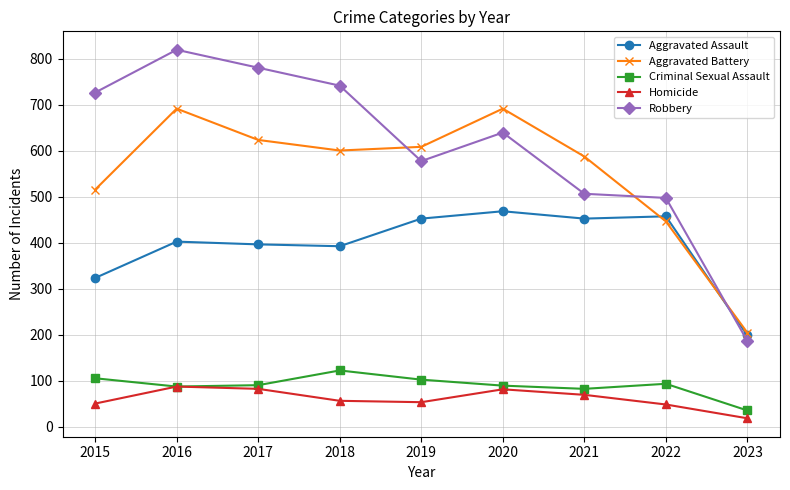

What is the difference between the highest and lowest values at 2015?

676